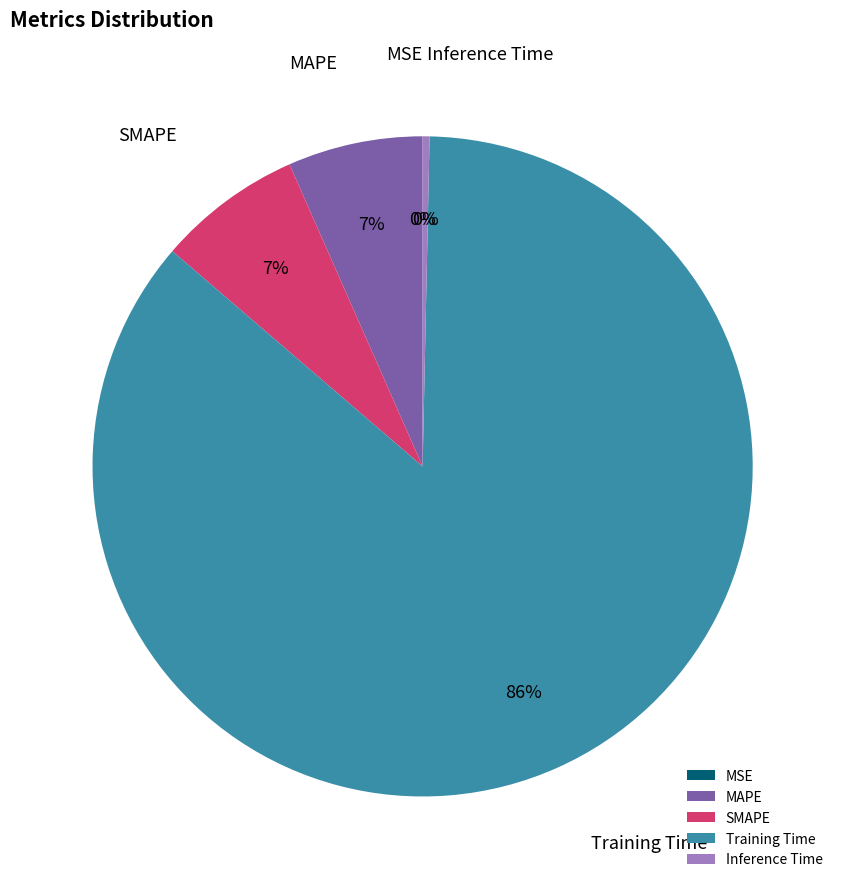

Is it true that SMAPE is 7% of the pie?

True